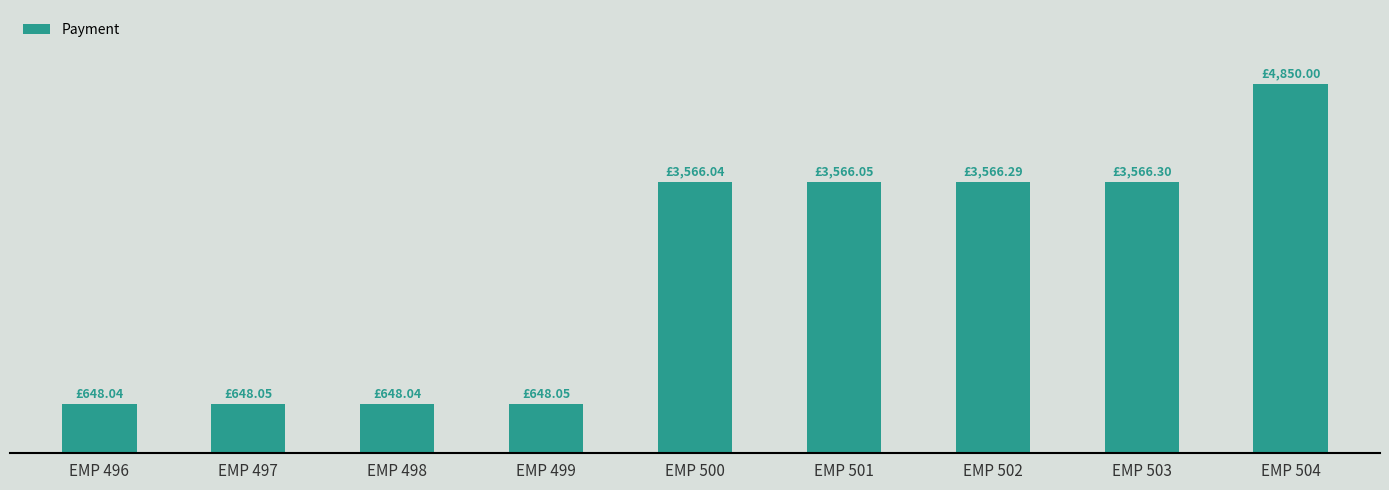

What is the maximum value shown in the chart?

4850.0